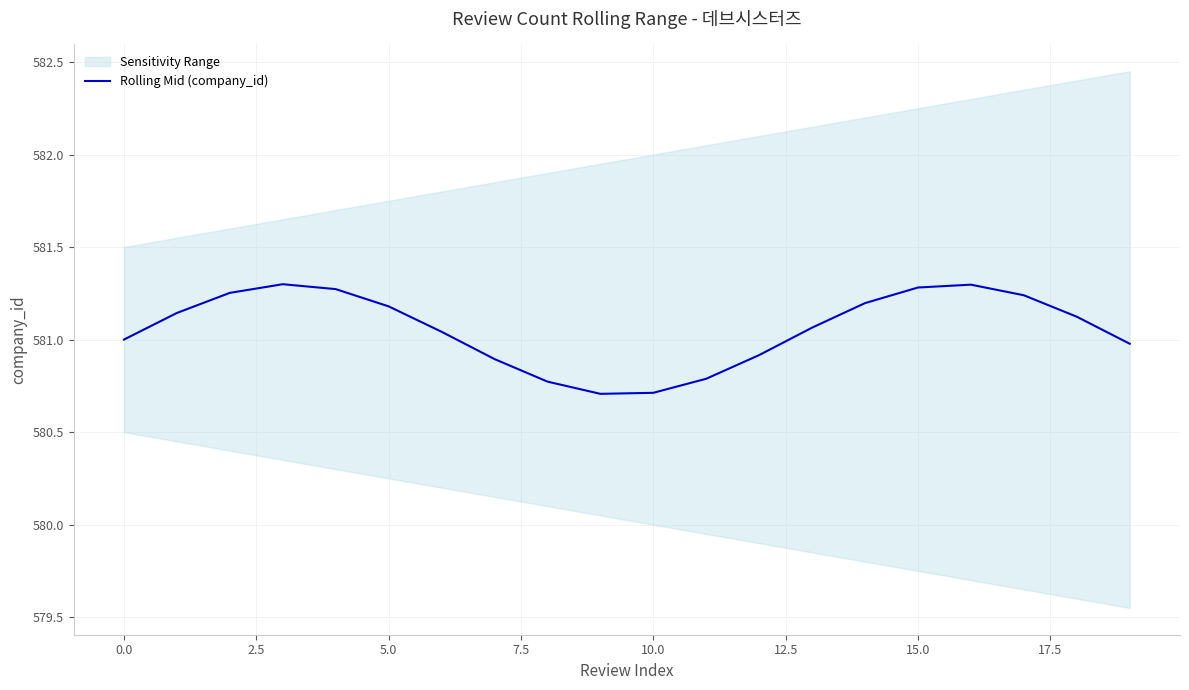

What is the difference between the values at 12.5 and 15?

0.2